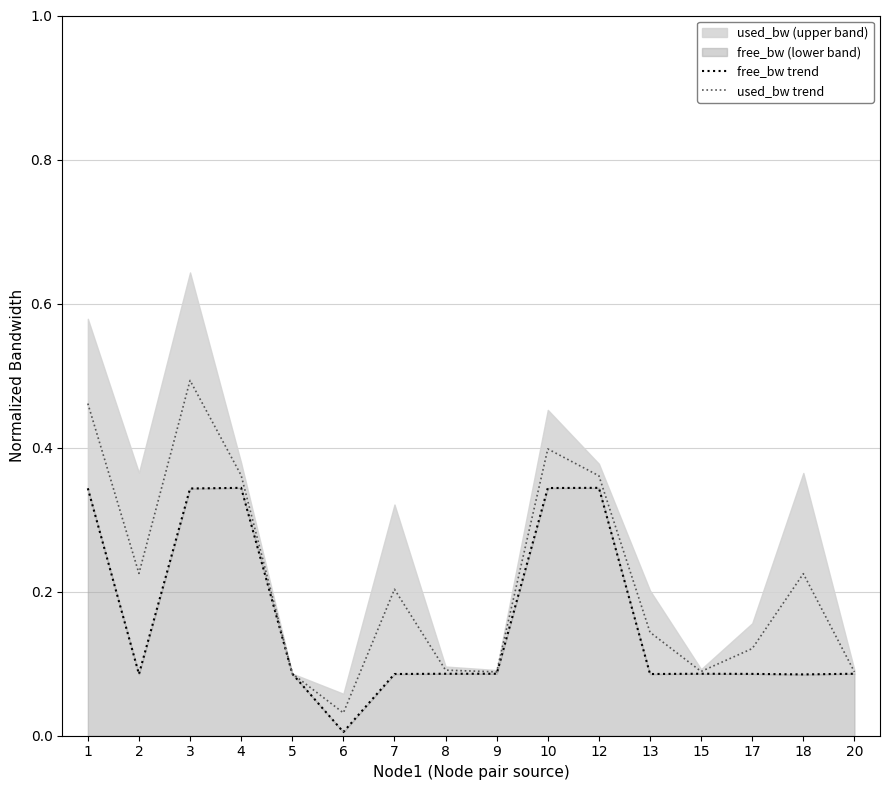

Which series has the largest total across all categories?

used_bw trend